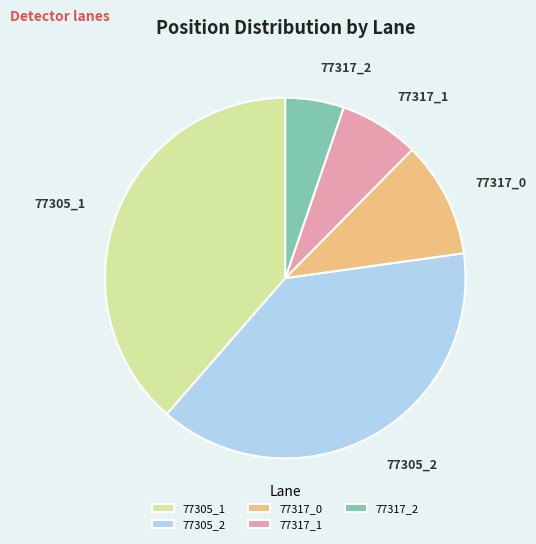

Is the sum of 77305_2 and 77305_1 greater than half?

Yes